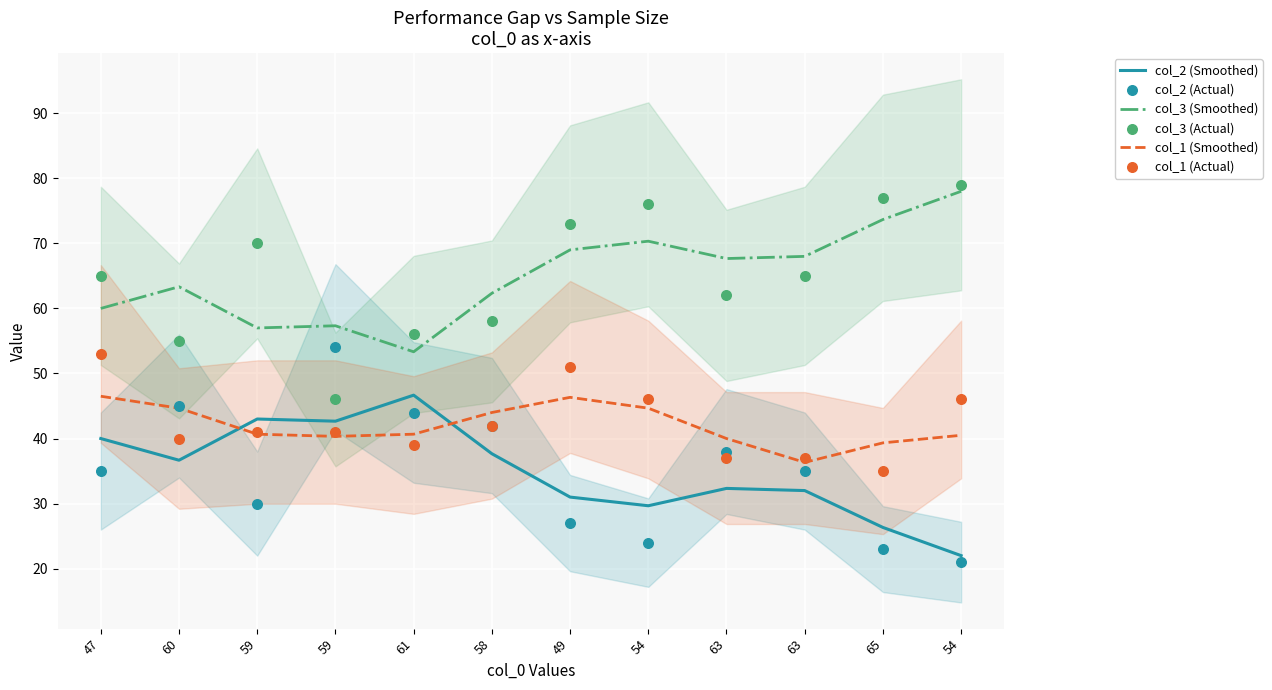

Which series reaches the maximum Y coordinate?

col_3 (Actual)